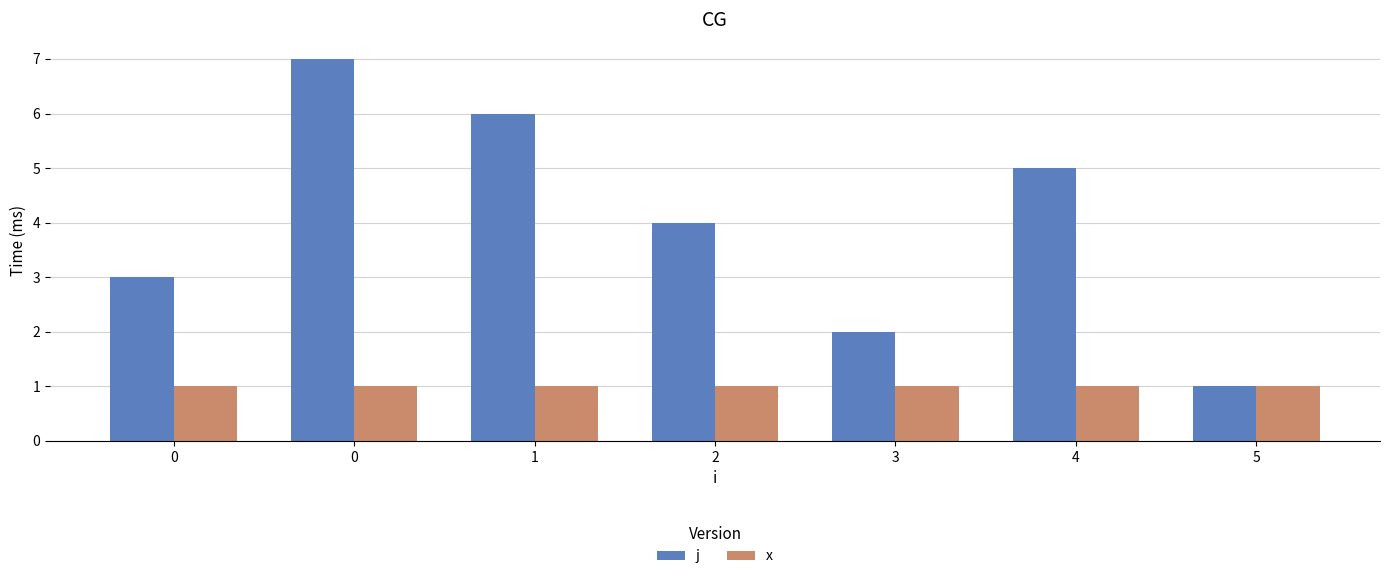

How many categories are shown in the chart?

7